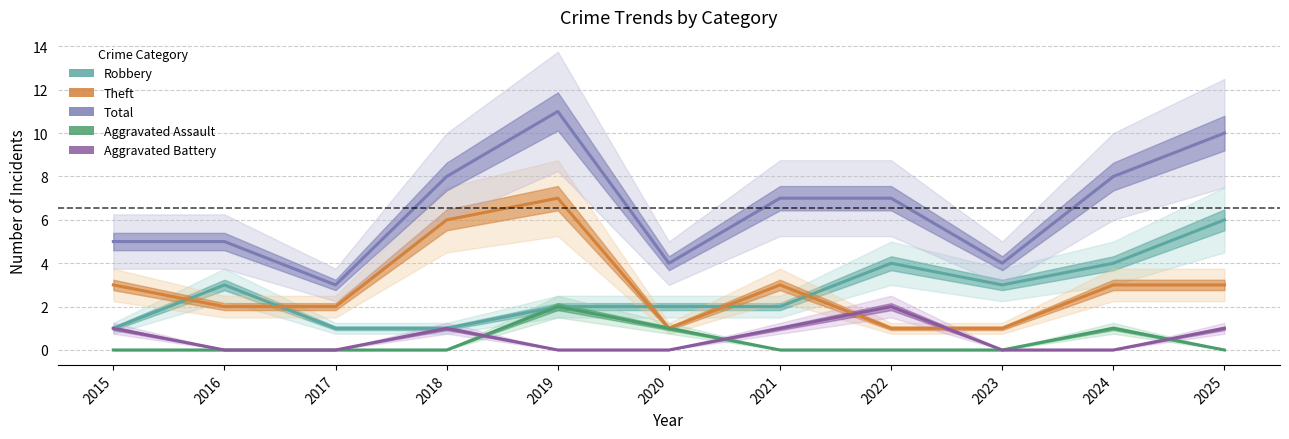

What is the total value across all series at 2016?

10